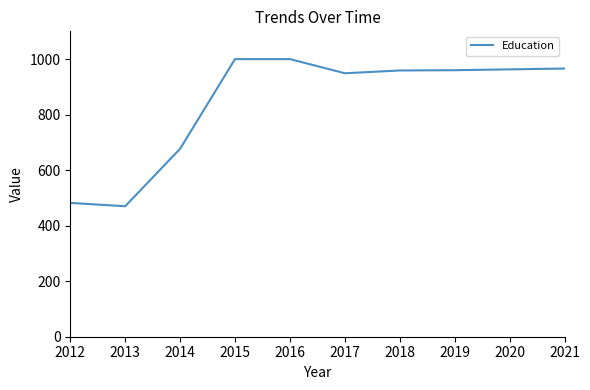

What is the smallest value displayed?

470